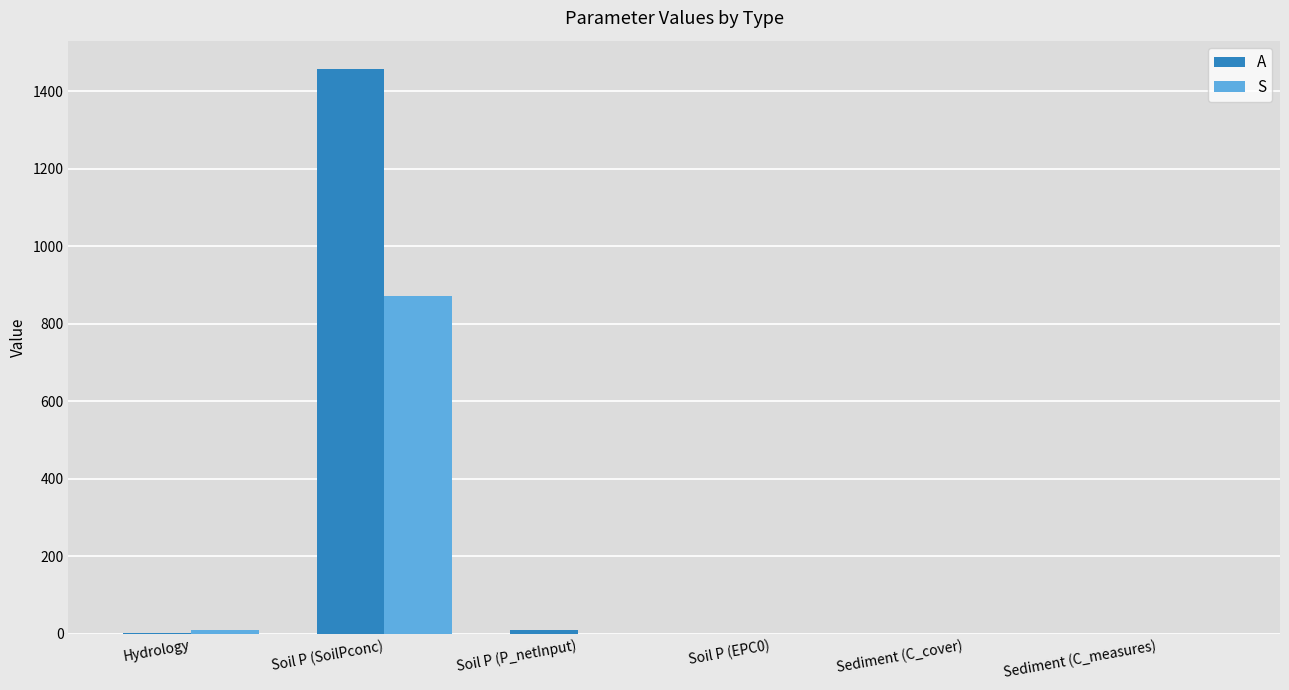

Which category has the highest value in the A series?

Soil P (SoilPconc)